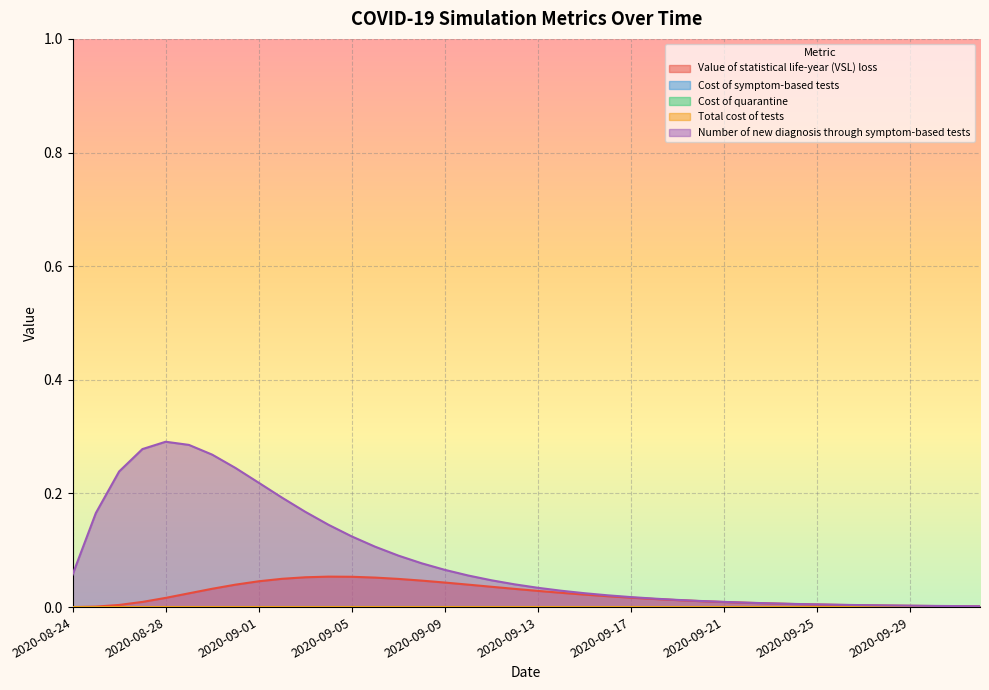

Between 2020-08-31 and 2020-09-12, which series saw the biggest shift?

Number of new diagnosis through symptom-based tests